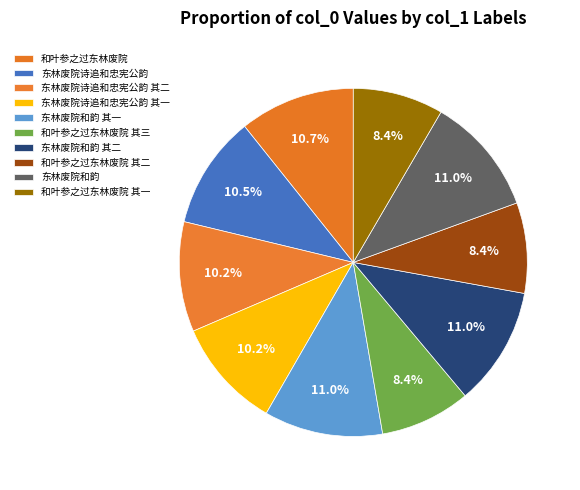

Do 东林废院和韵 其一 and 和叶参之过东林废院 其一 together represent more than half of the pie?

No